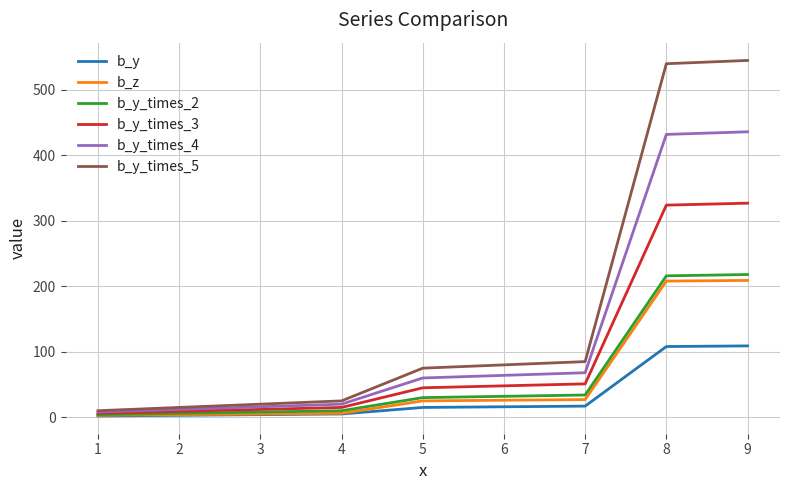

The value of b_z at 8 is 107. True or false?

False